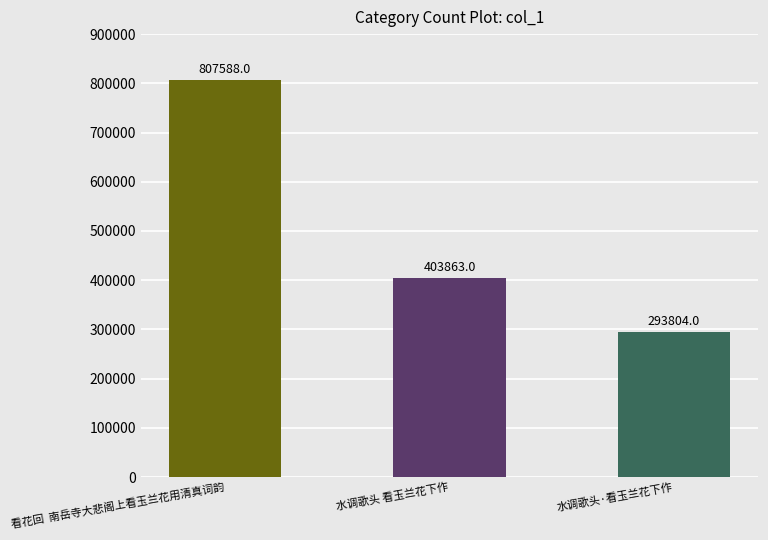

Reading right to left, list all the values displayed in this chart.

水调歌头·看玉兰花下作=293804	水调歌头 看玉兰花下作=403863	看花回  南岳寺大悲阁上看玉兰花用清真词韵=807588